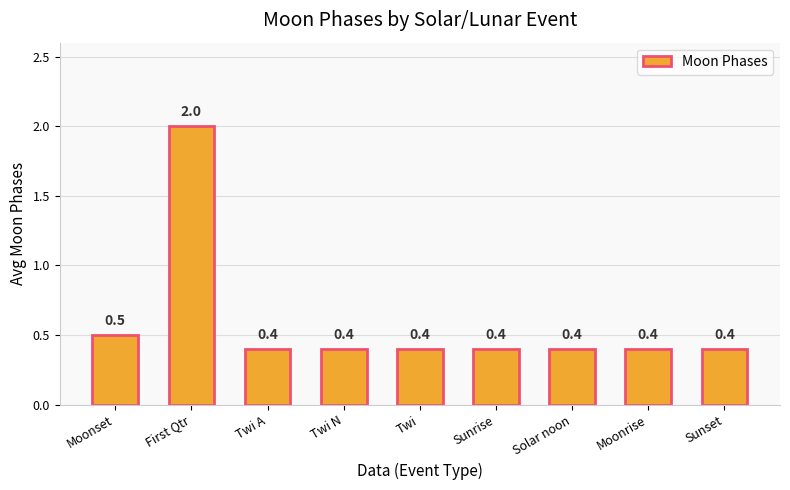

What is the label of the 6th bar from the right?

Twi N